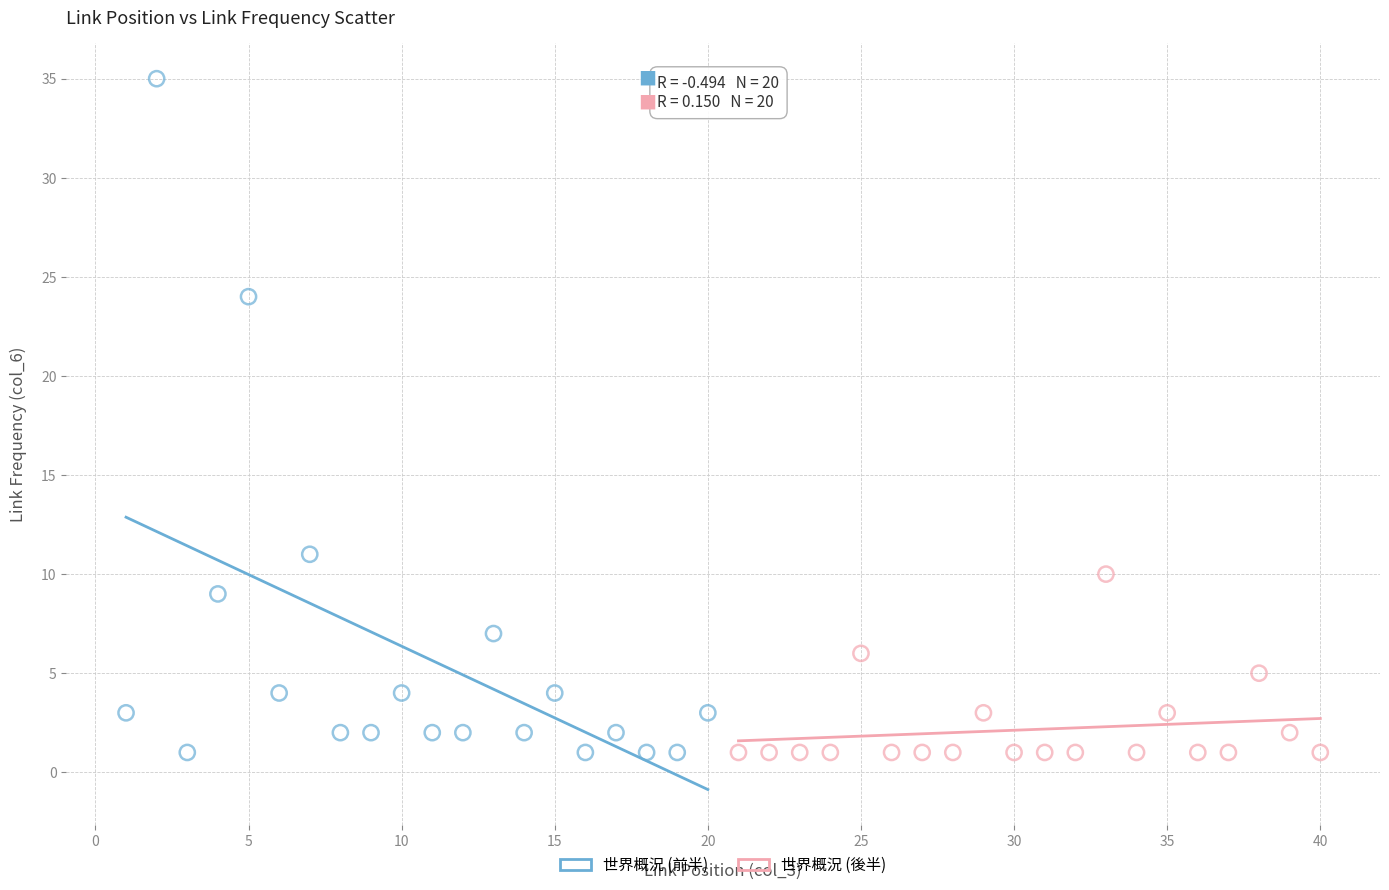

Which series contains the highest Y value?

世界概況 (前半)